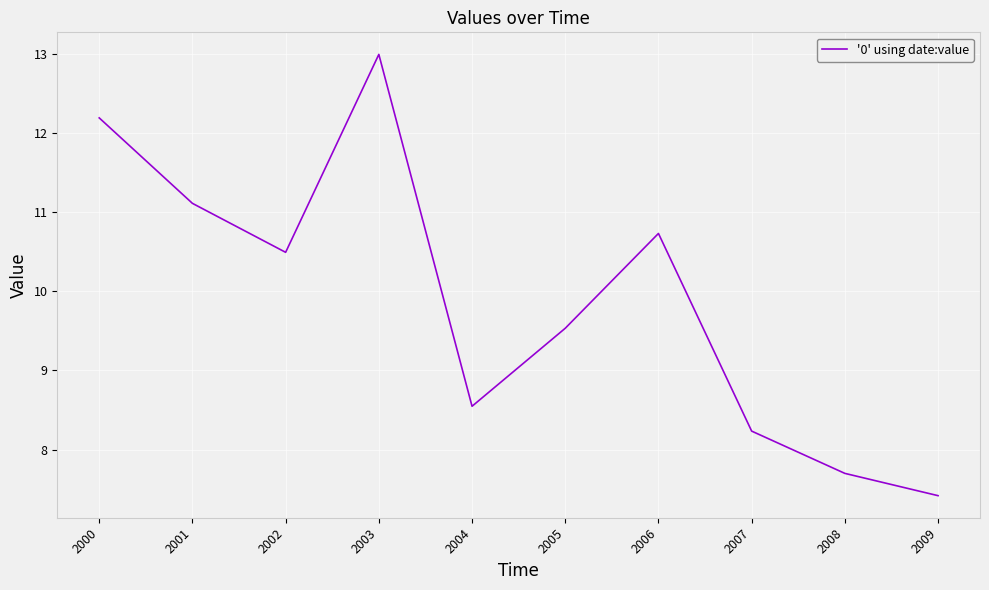

Reading left to right, list all the values displayed in this chart.

12.2	11.1	10.5	13.0	8.5	9.5	10.7	8.2	7.7	7.4